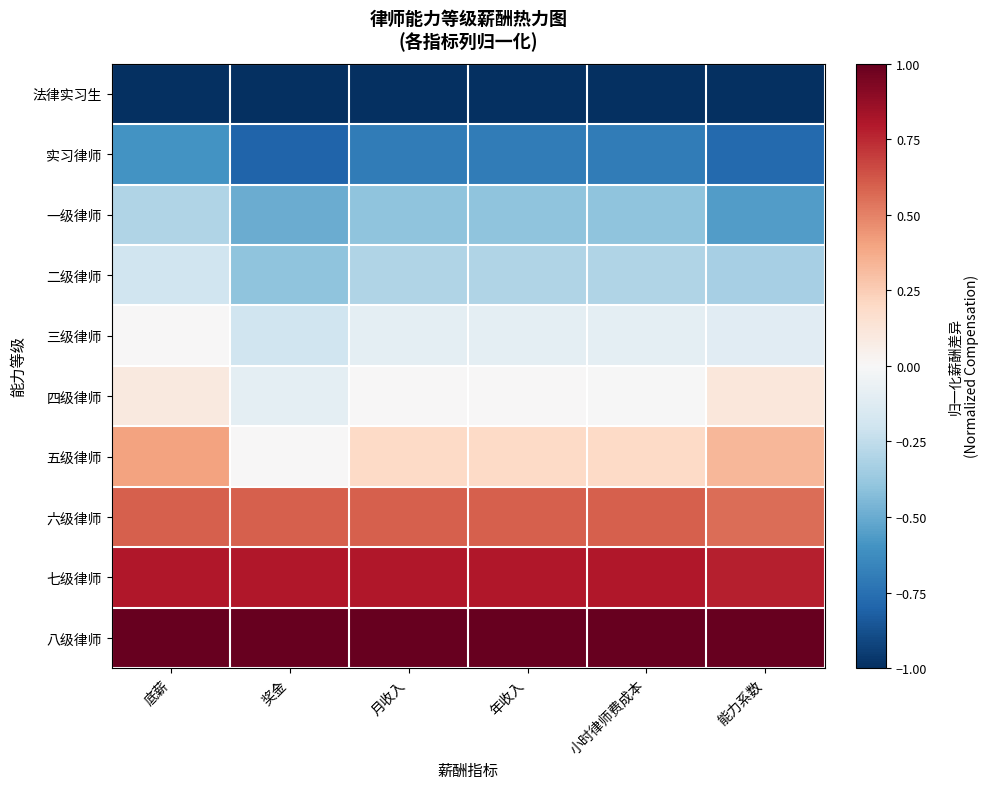

Reading left to right, what are all the values shown in this chart?

法律实习生: 底薪=-1.0	奖金=-1.0	月收入=-1.0	年收入=-1.0	小时律师费成本=-1.0	能力系数=-1.0
实习律师: 底薪=-0.6	奖金=-0.8	月收入=-0.7	年收入=-0.7	小时律师费成本=-0.7	能力系数=-0.8
一级律师: 底薪=-0.3	奖金=-0.5	月收入=-0.4	年收入=-0.4	小时律师费成本=-0.4	能力系数=-0.6
二级律师: 底薪=-0.2	奖金=-0.4	月收入=-0.3	年收入=-0.3	小时律师费成本=-0.3	能力系数=-0.3
三级律师: 底薪=0.0	奖金=-0.2	月收入=-0.1	年收入=-0.1	小时律师费成本=-0.1	能力系数=-0.1
四级律师: 底薪=0.1	奖金=-0.1	月收入=0.0	年收入=0.0	小时律师费成本=-0.0	能力系数=0.1
五级律师: 底薪=0.4	奖金=0.0	月收入=0.2	年收入=0.2	小时律师费成本=0.2	能力系数=0.3
六级律师: 底薪=0.6	奖金=0.6	月收入=0.6	年收入=0.6	小时律师费成本=0.6	能力系数=0.6
七级律师: 底薪=0.8	奖金=0.8	月收入=0.8	年收入=0.8	小时律师费成本=0.8	能力系数=0.8
八级律师: 底薪=1.0	奖金=1.0	月收入=1.0	年收入=1.0	小时律师费成本=1.0	能力系数=1.0